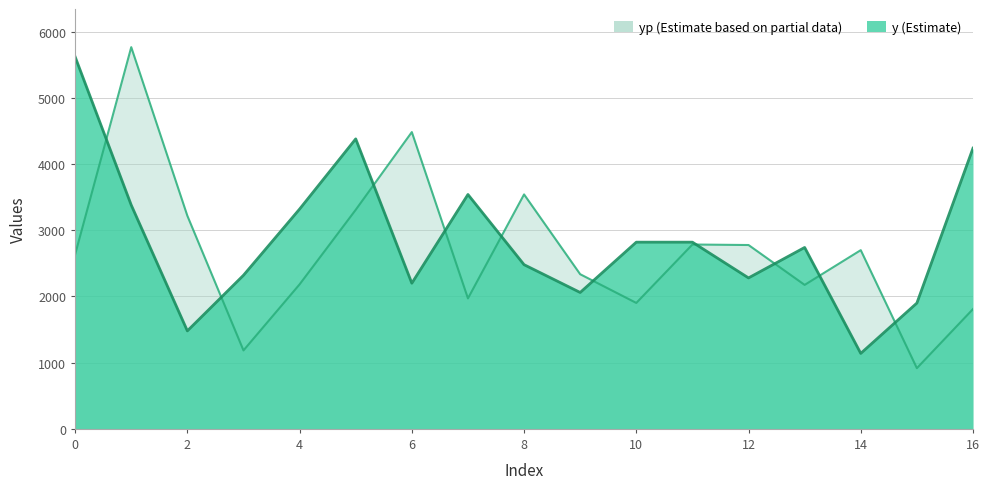

At how many categories does at least one series exceed 4961?

2